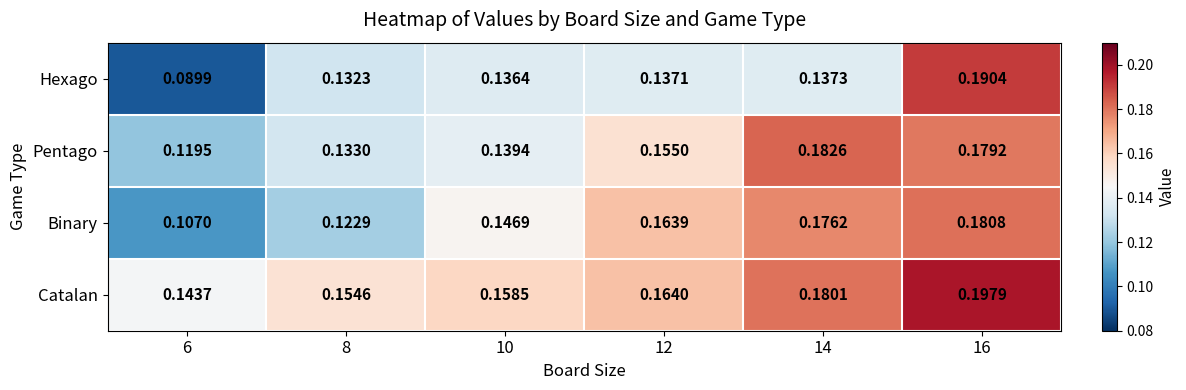

Which series changed the most between 8 and 10?

Binary